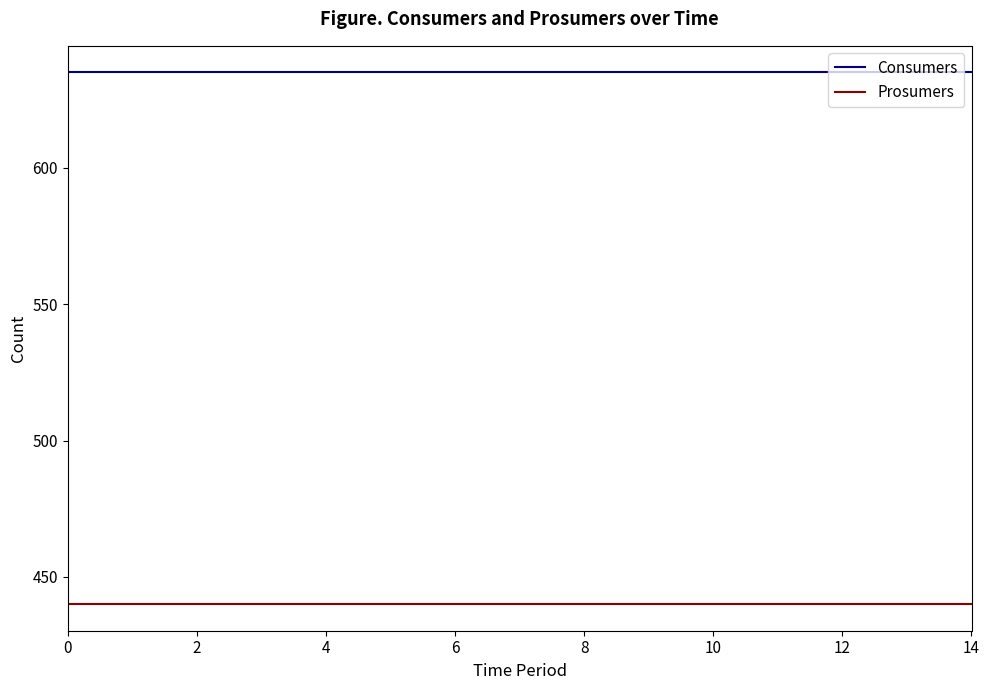

Which series has the largest total across all categories?

Consumers